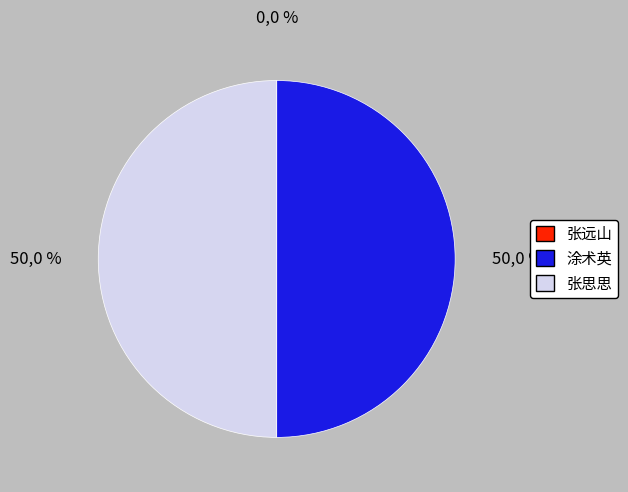

To the nearest percent, what is the difference between the largest and smallest slice percentages?

50%